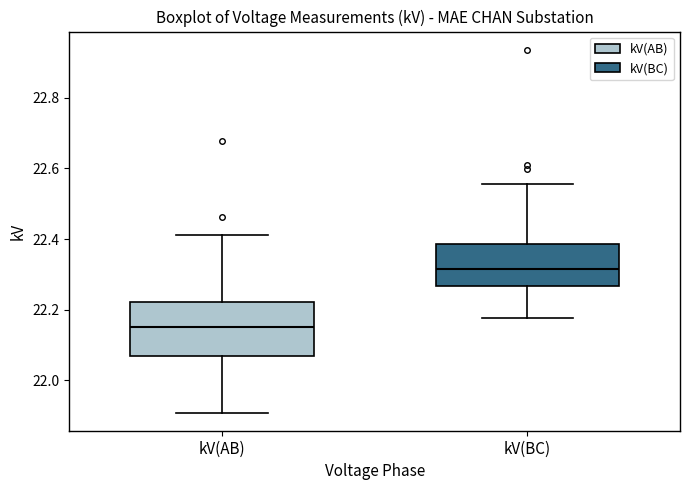

Comparing the boxes themselves (not the whiskers), which one is the tallest?

kV(AB)